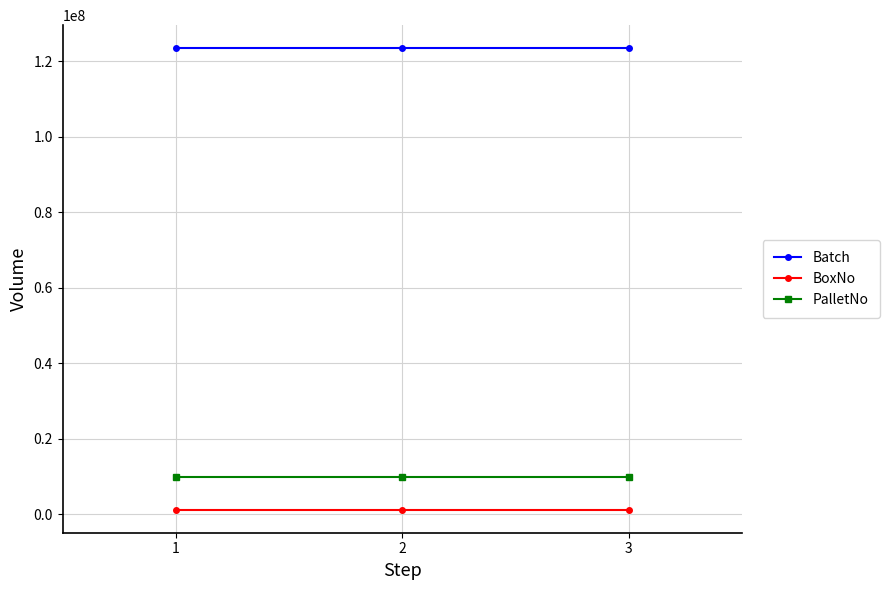

Reading left to right, list all the values displayed in this chart.

Batch: 123456789	123456789	123456789
BoxNo: 1223334	1223334	1223334
PalletNo: 9767191	9767191	9767191